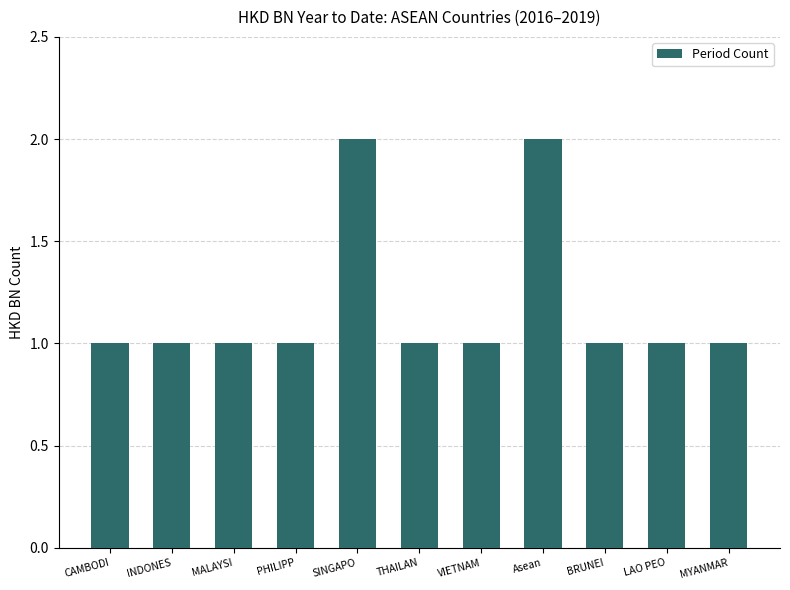

What is the ratio of the value at PHILIPP to the value at LAO PEO?

1.0